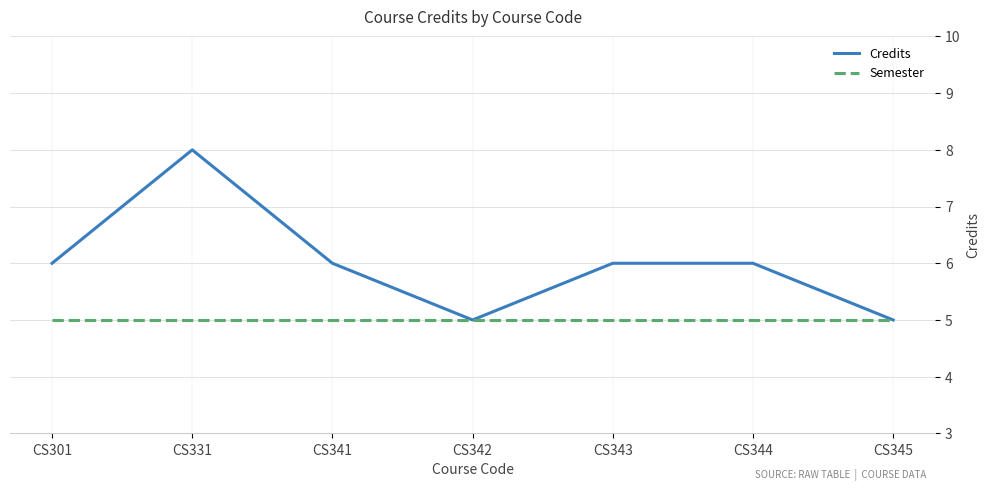

The value of Credits at CS345 is 7. True or false?

False